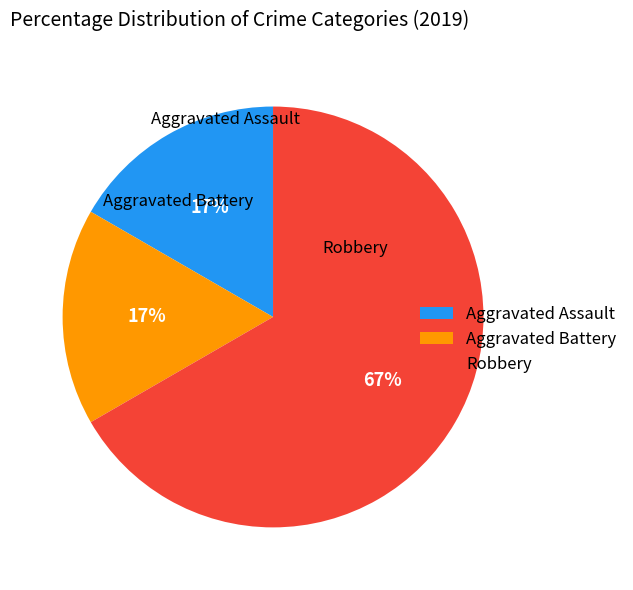

Which category has the biggest portion of the pie?

Robbery